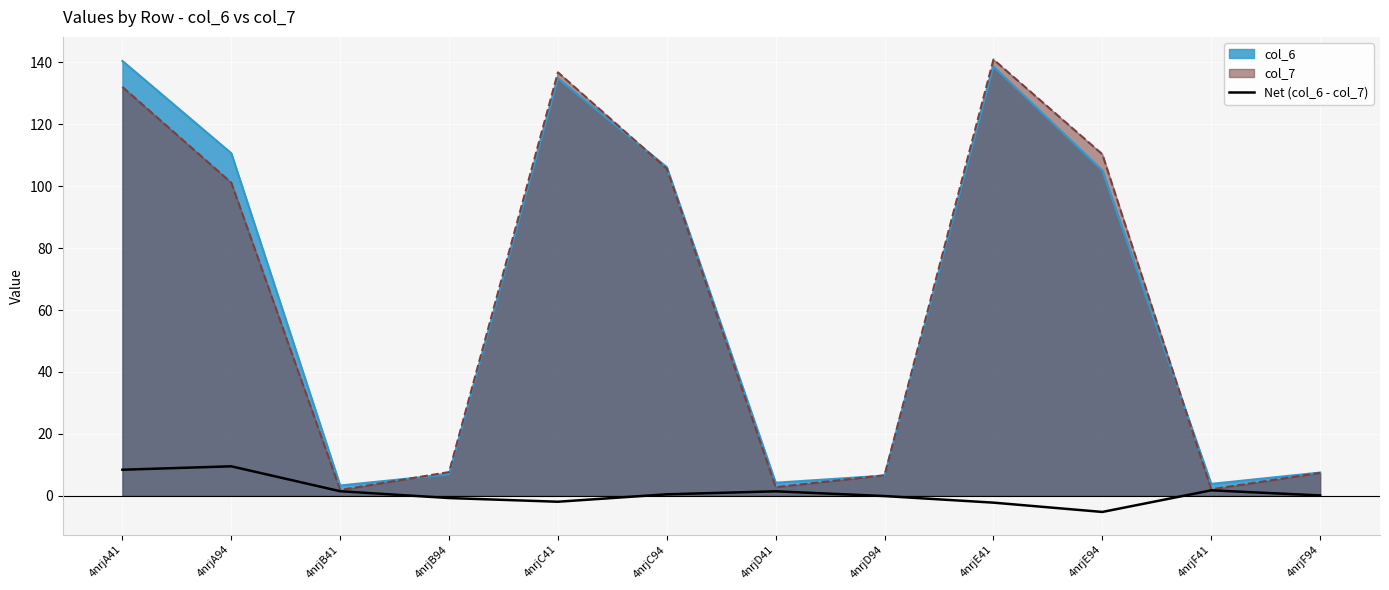

Reading right to left, extract all data points from this chart.

4nrjF94=0.1	4nrjF41=1.7	4nrjE94=-5.2	4nrjE41=-2.2	4nrjD94=-0.1	4nrjD41=1.4	4nrjC94=0.5	4nrjC41=-1.9	4nrjB94=-0.7	4nrjB41=1.5	4nrjA94=9.5	4nrjA41=8.4